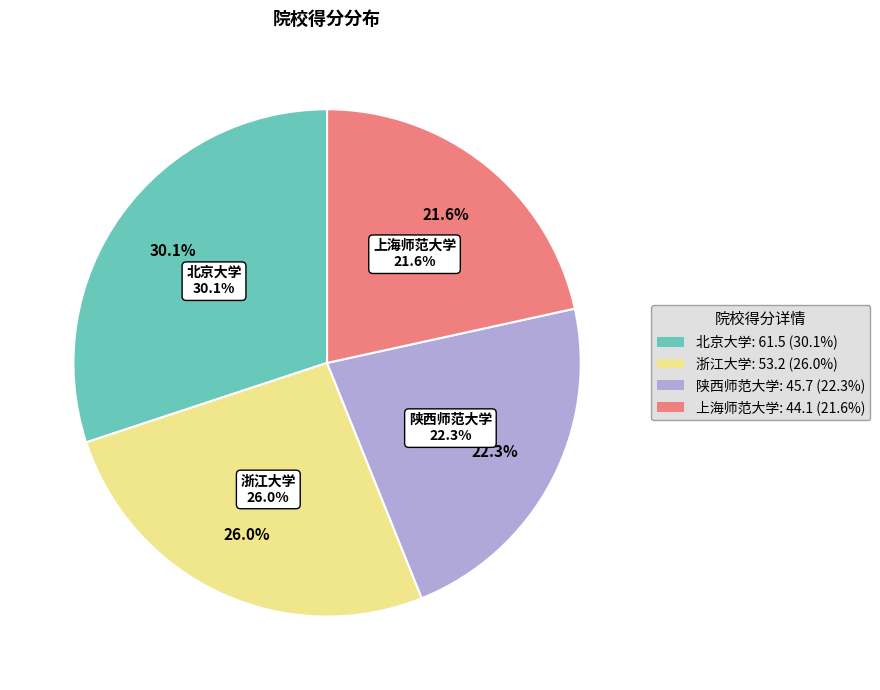

To the nearest percent, what is the average slice percentage?

25%